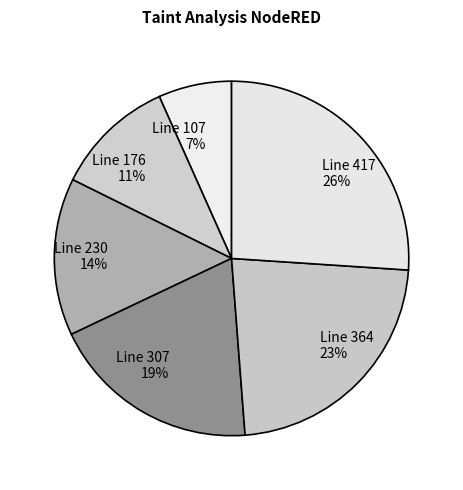

Count the number of slices in the pie.

6